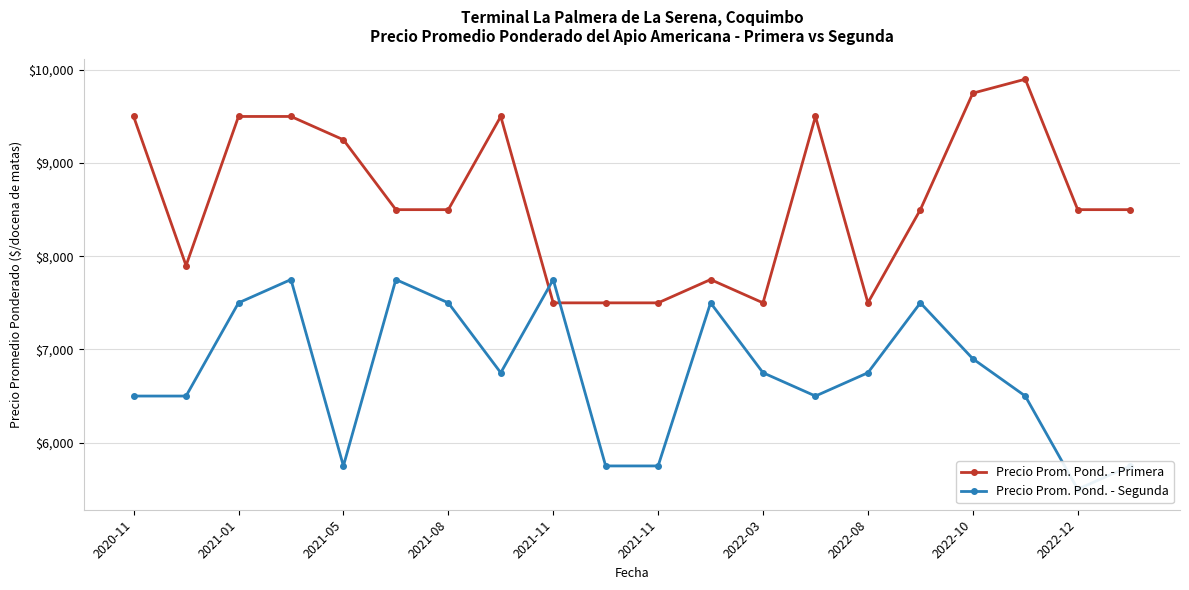

List the series in order of their peak value, highest first.

Precio Prom. Pond. - Primera, Precio Prom. Pond. - Segunda